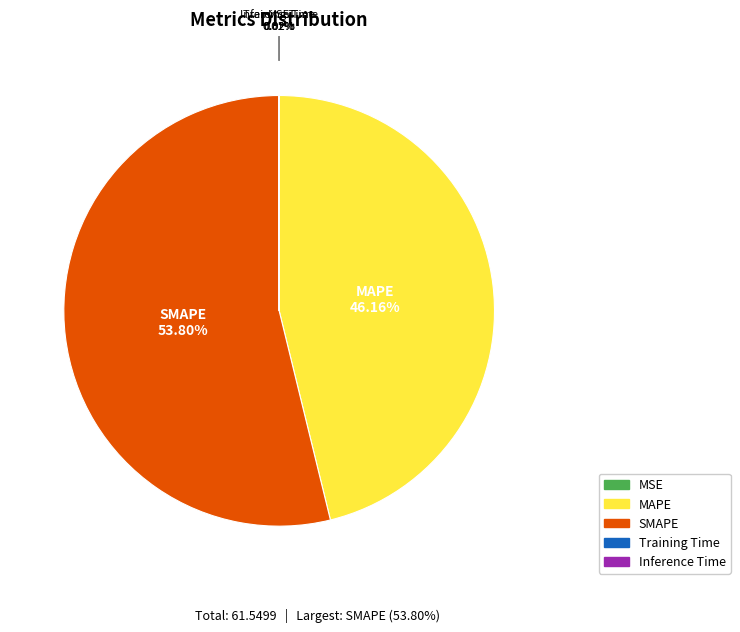

Which category has the biggest portion of the pie?

SMAPE